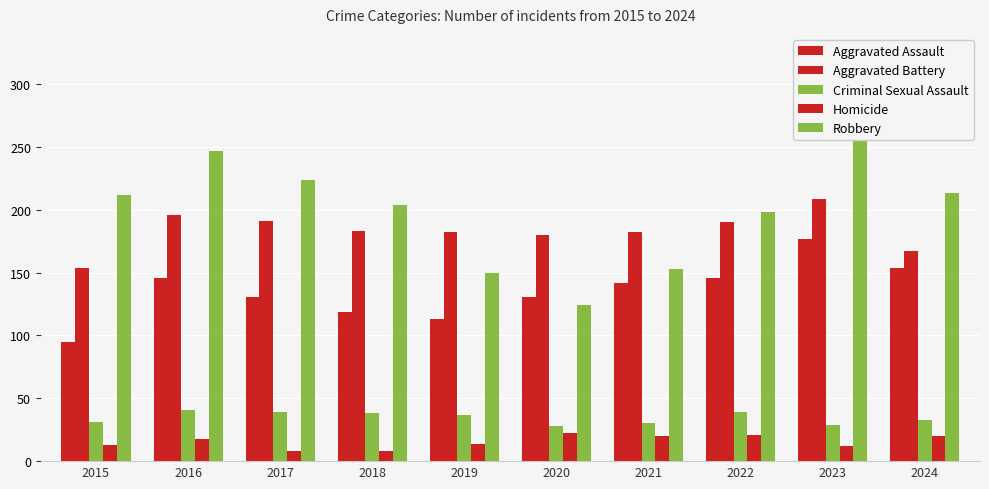

What is the difference between the maximum and second lowest values in the Homicide series?

14